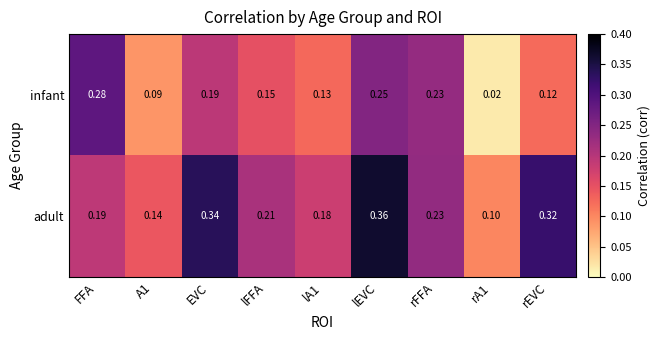

At lFFA, list the series in order from largest to smallest.

adult, infant